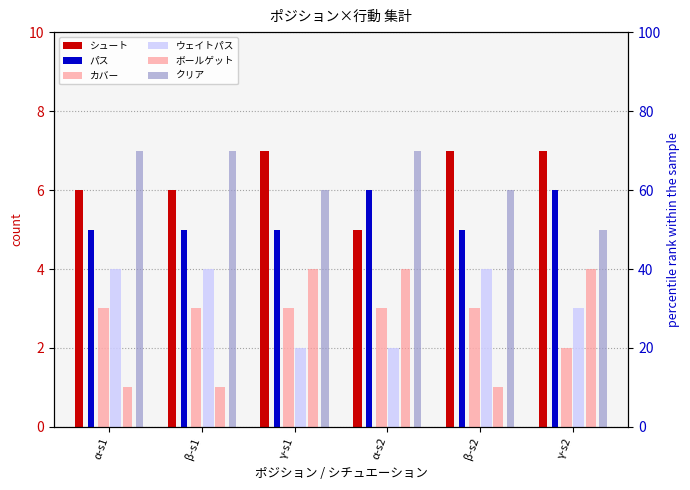

What is the difference between the maximum and minimum values in the ボールゲット series?

3